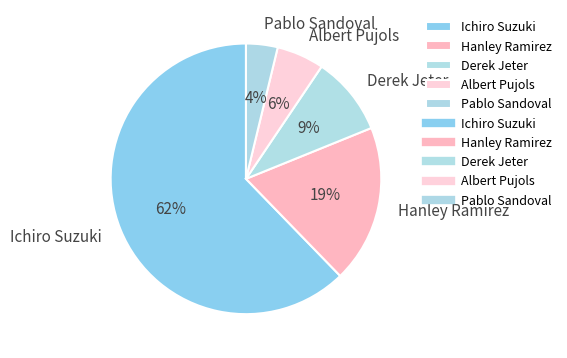

Which slice is the smallest?

Pablo Sandoval